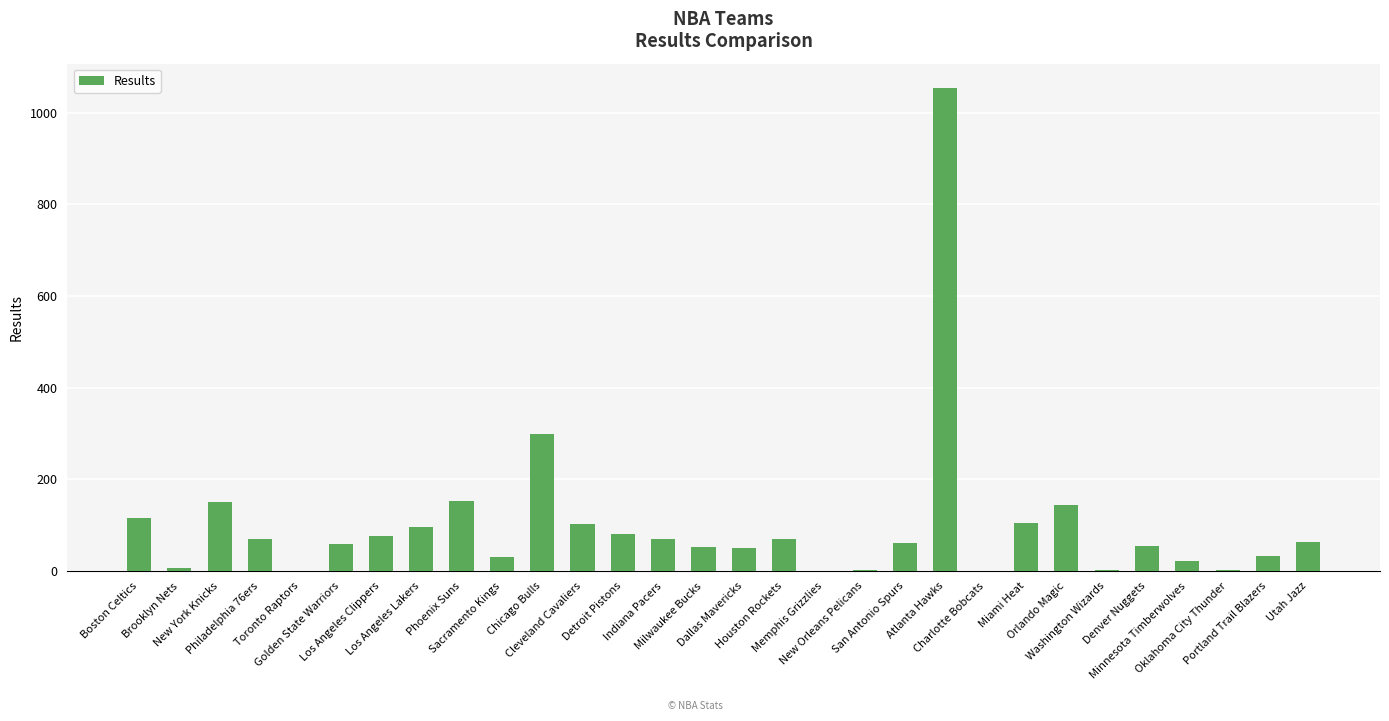

What is the sum of all values?

3033